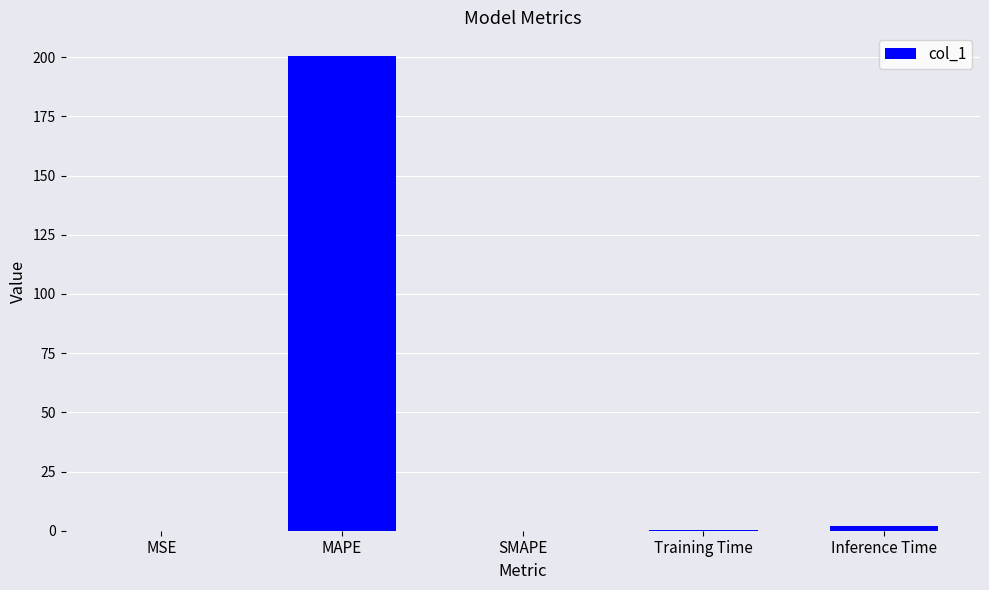

Are the bars grouped side by side (vs. stacked)?

No